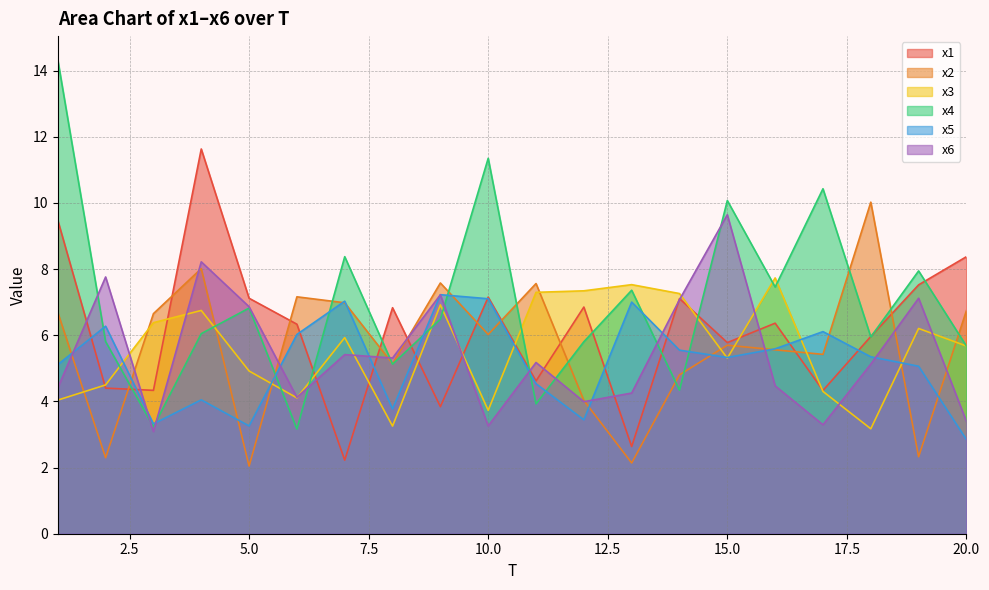

Where is the first local minimum for x3?

6